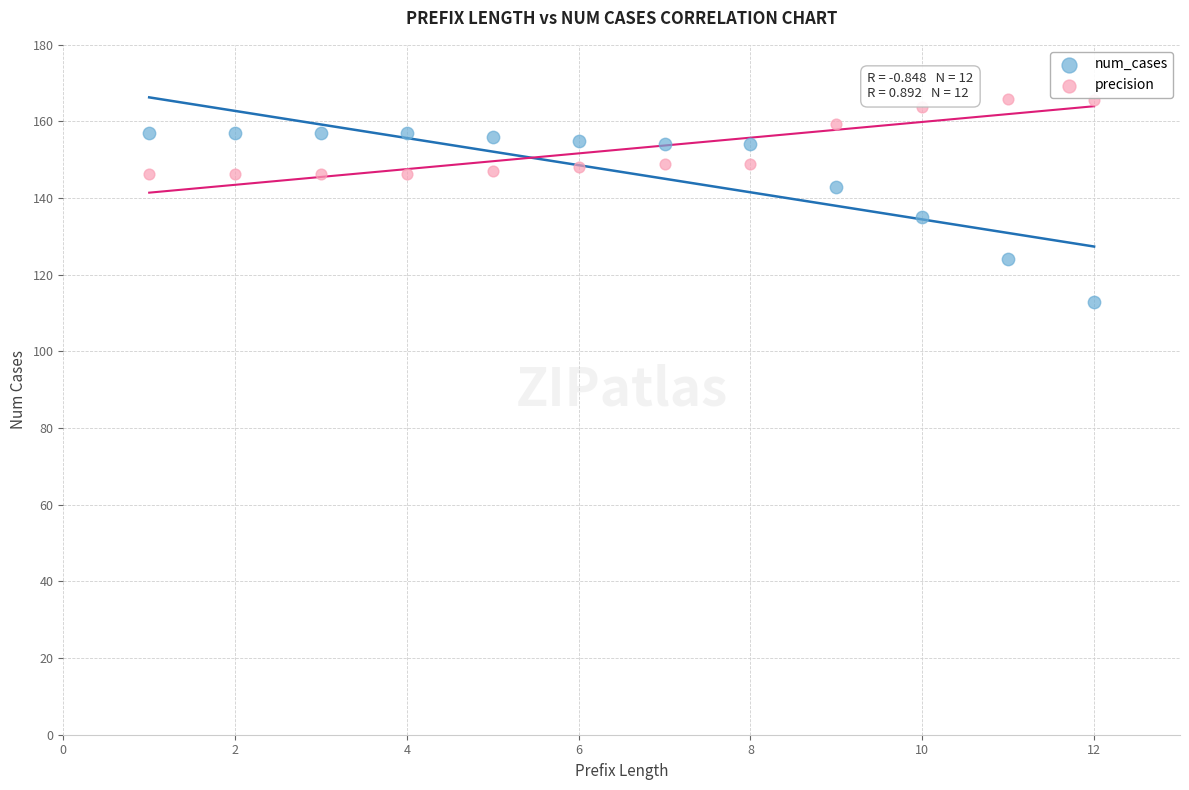

Across all data points, what is the range of X values (max minus min)?

11.0